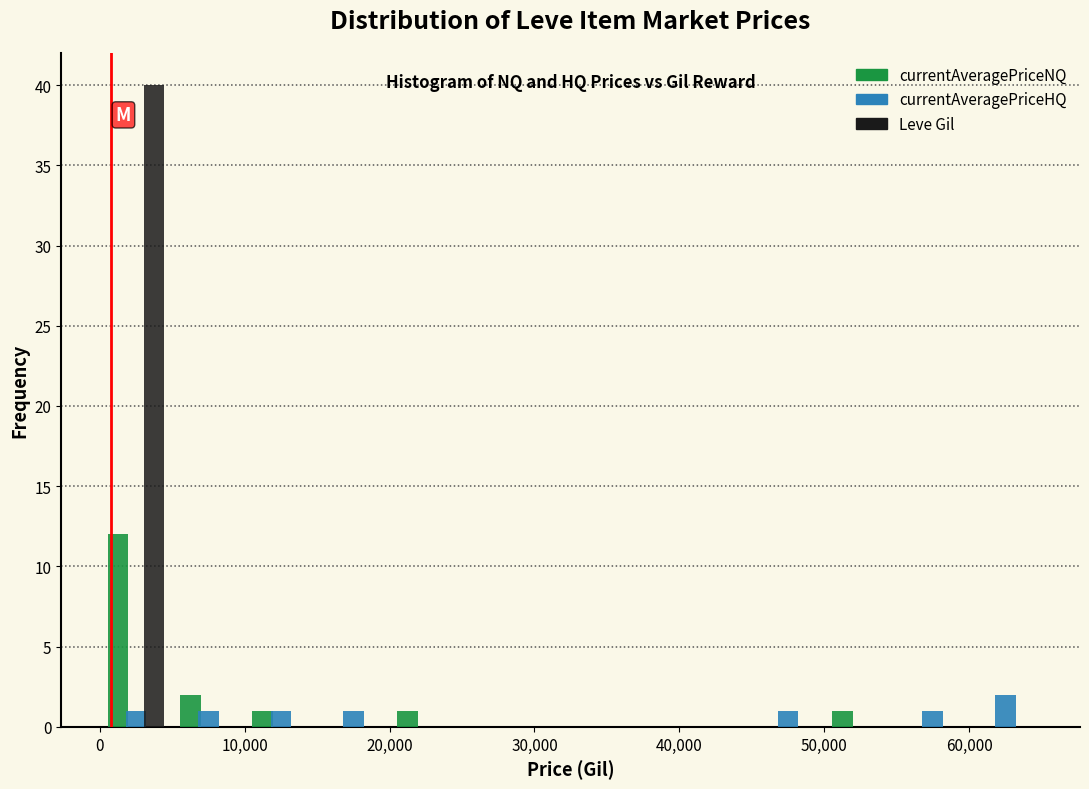

In the currentAveragePriceNQ series, which range on the x-axis has the tallest bar?

0 to 5000